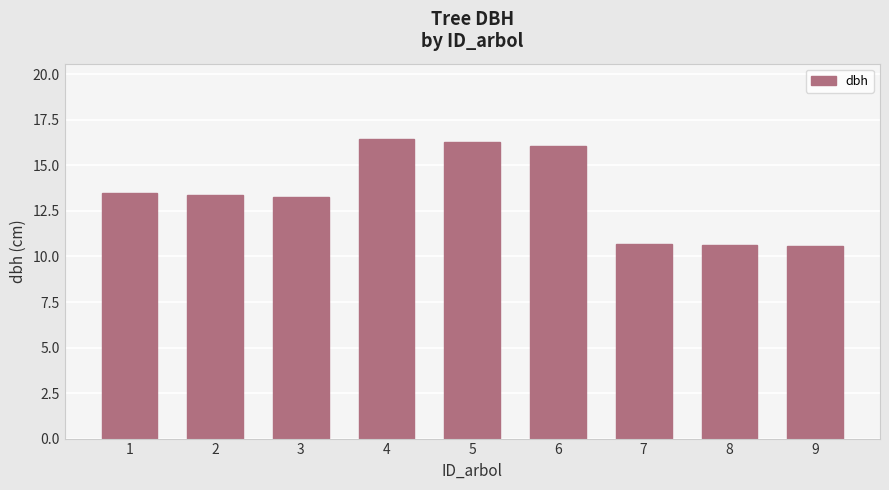

What is the greatest value displayed?

16.5